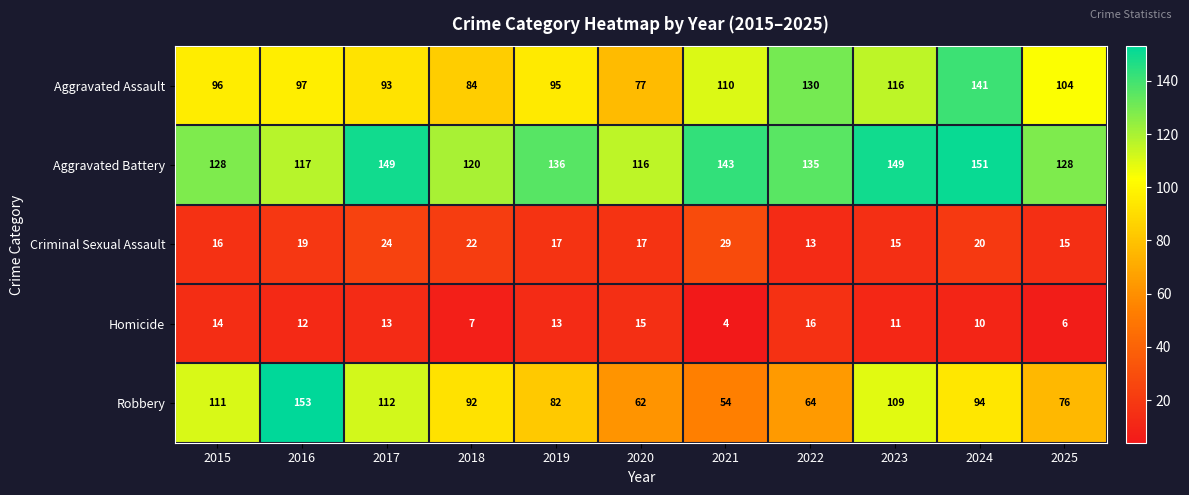

What is the average value of the Criminal Sexual Assault series?

19